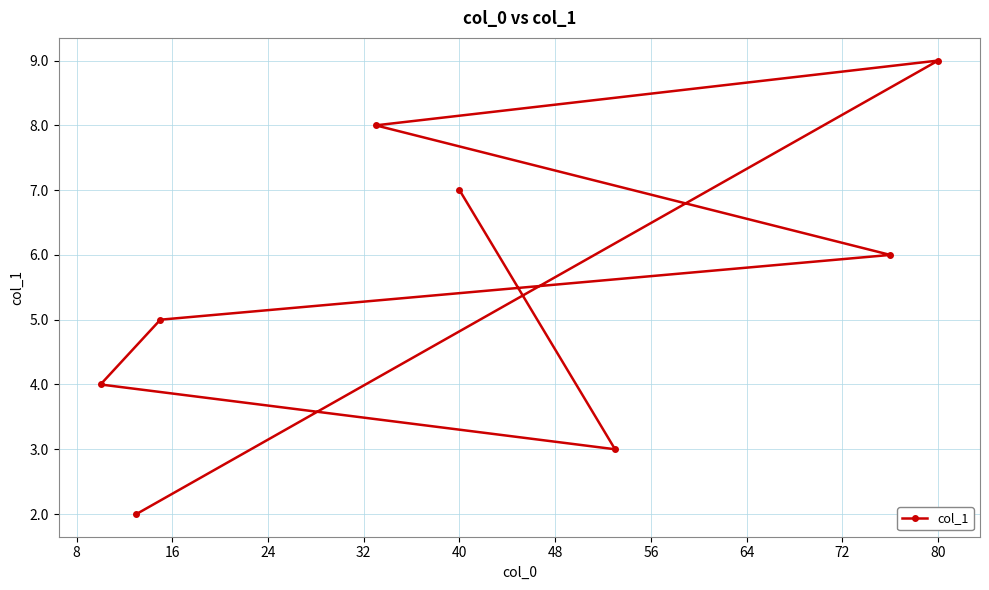

What value does the data have at 40?

7.0